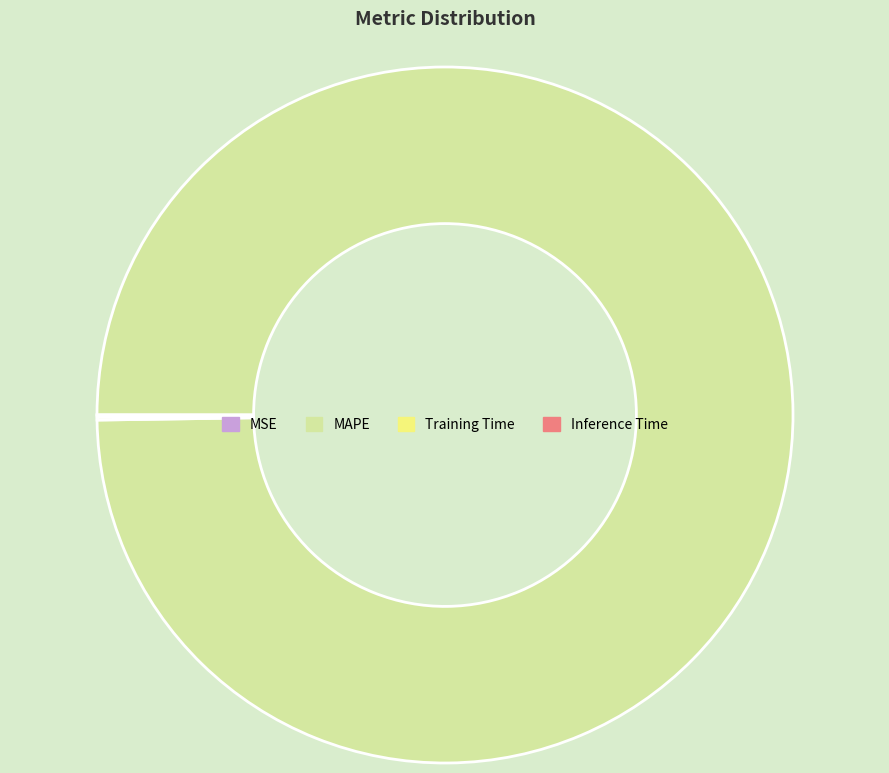

Which category has the biggest portion of the pie?

MAPE